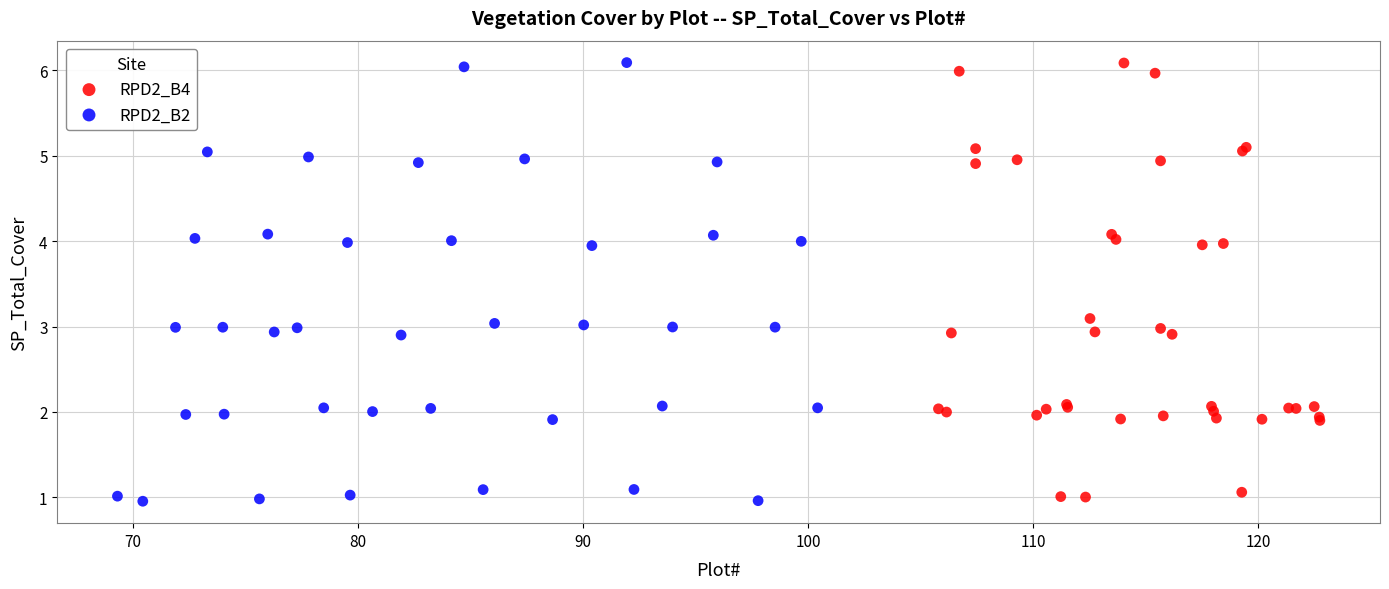

What are all the series names shown in the legend?

RPD2_B4, RPD2_B2